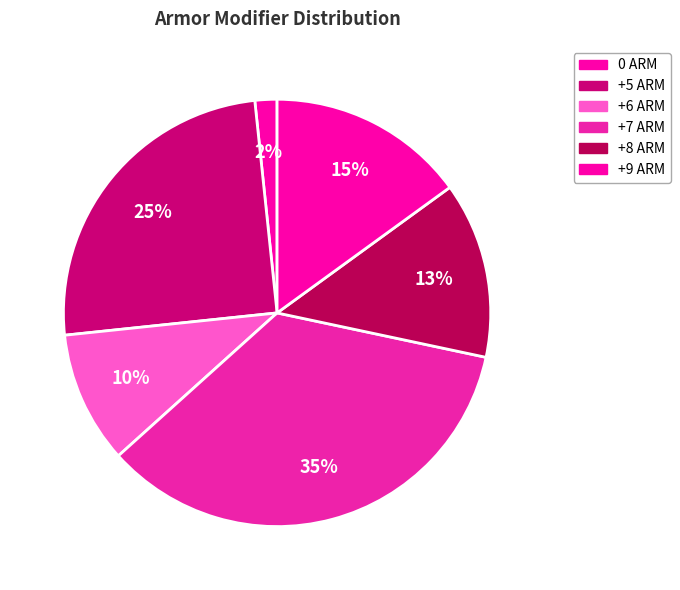

How many segments does this pie chart have?

6